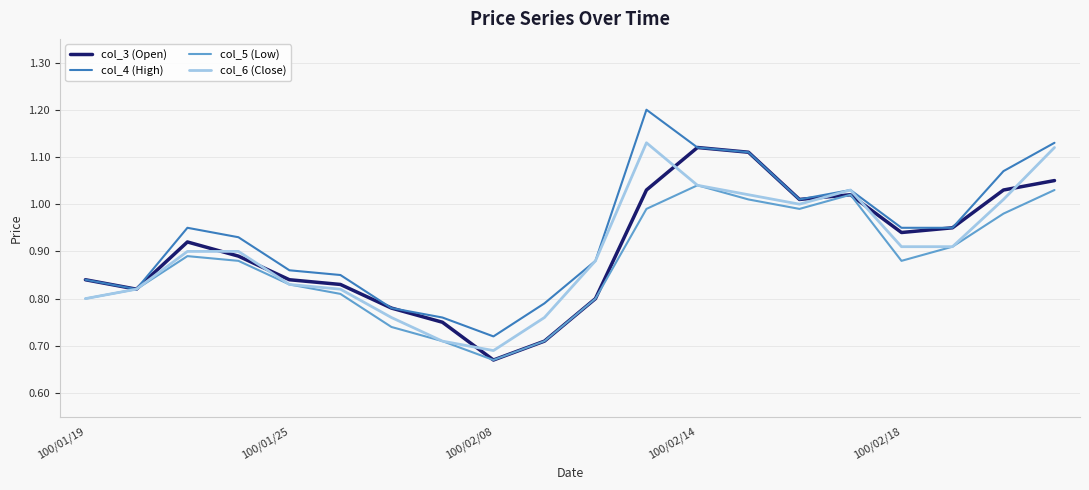

What are all the series names shown in the legend?

col_3 (Open), col_4 (High), col_5 (Low), col_6 (Close)